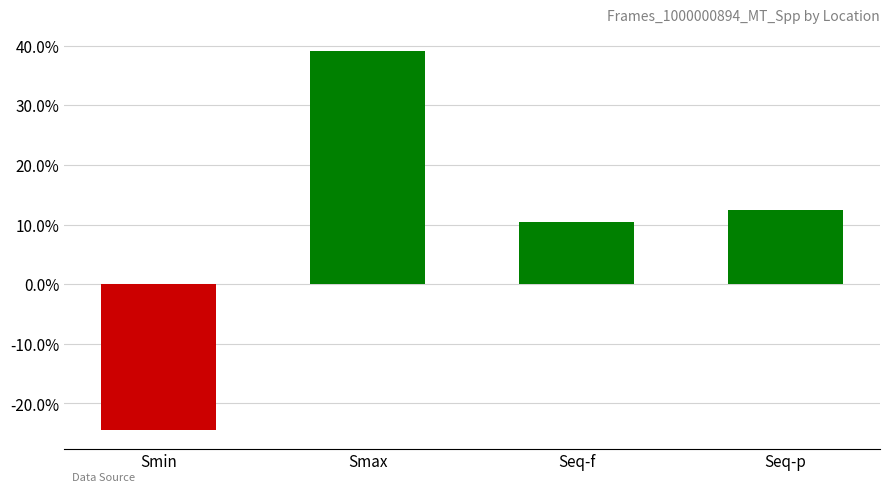

Reading left to right, what are all the values shown in this chart?

-24.4	39.2	10.5	12.4